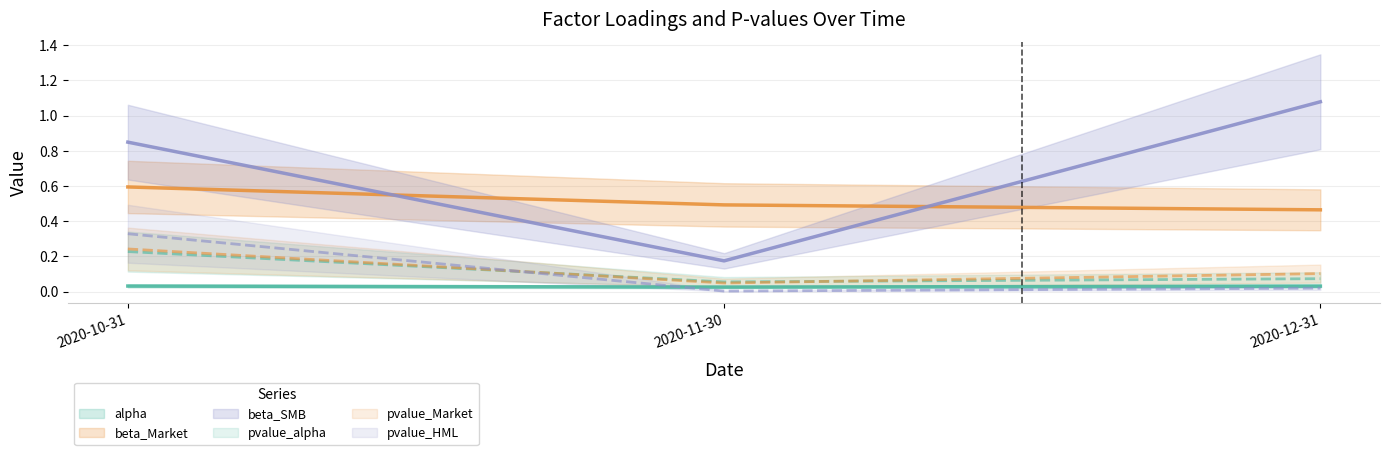

Reading left to right, extract all data points from this chart.

alpha: 0.0	0.0	0.0
beta_Market: 0.6	0.5	0.5
beta_SMB: 0.8	0.2	1.1
pvalue_alpha: 0.2	0.1	0.1
pvalue_Market: 0.2	0.0	0.1
pvalue_HML: 0.3	0.0	0.0